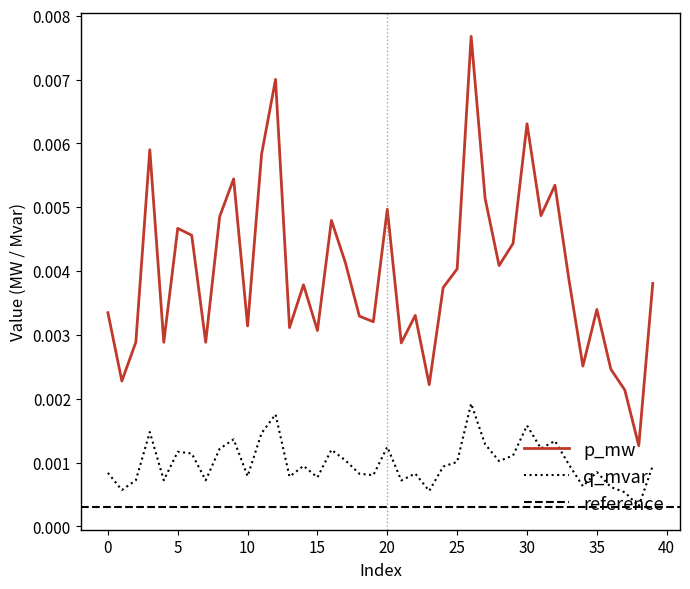

True or false: q_mvar and p_mw cross at least once.

False